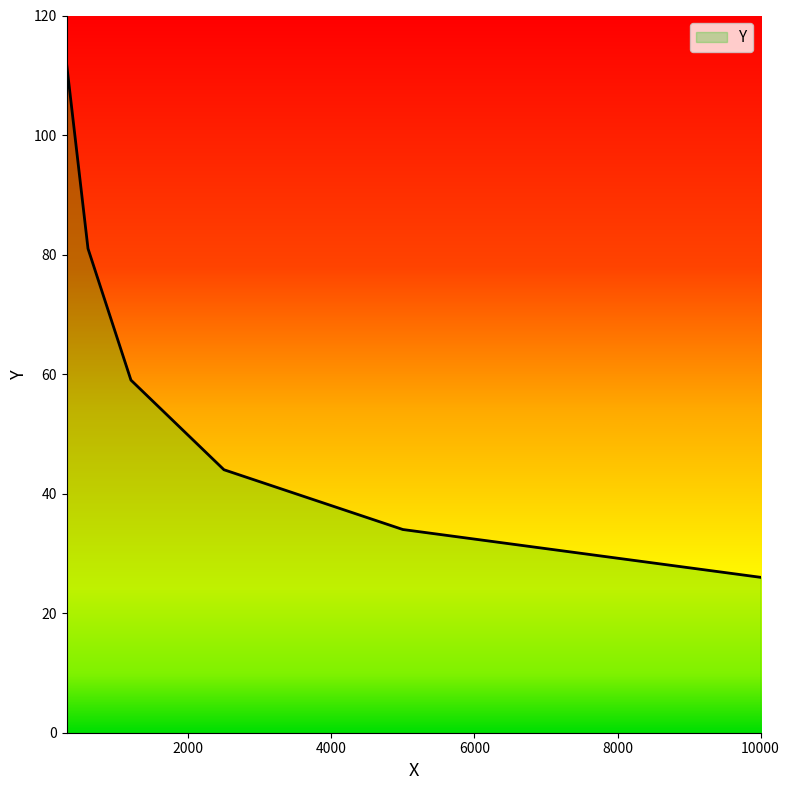

Reading left to right, extract all data points from this chart.

112	81	59	44	34	26